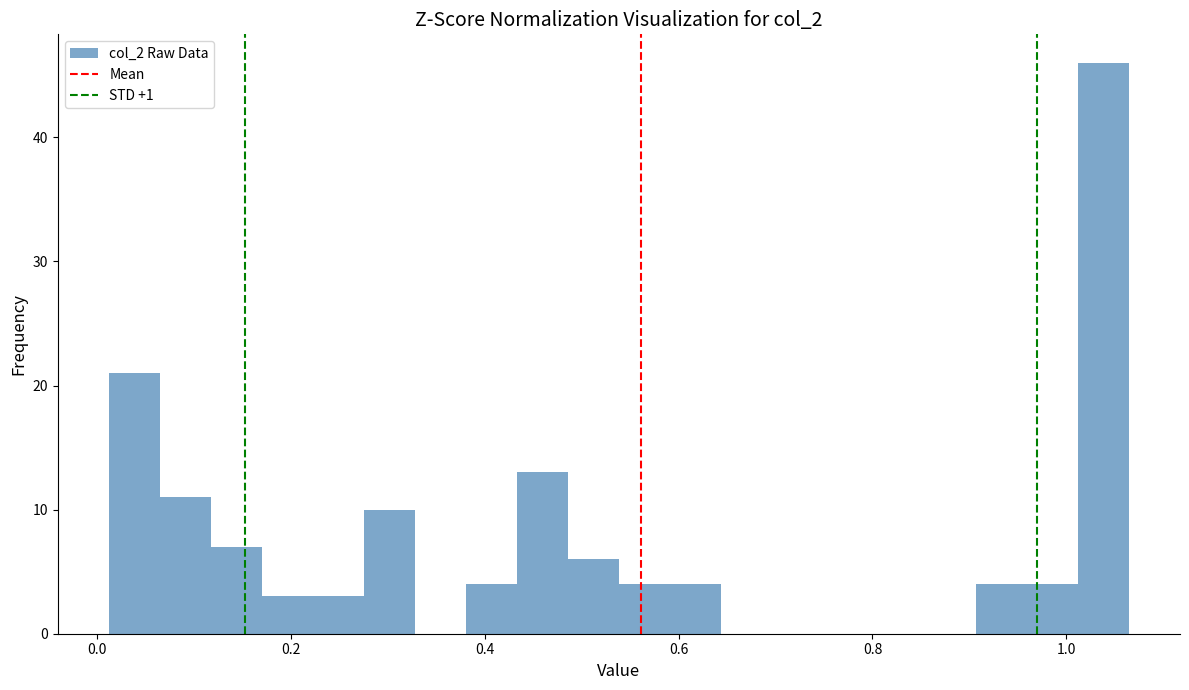

Read against the x-axis, roughly where is the centre of the tallest bar?

1.04